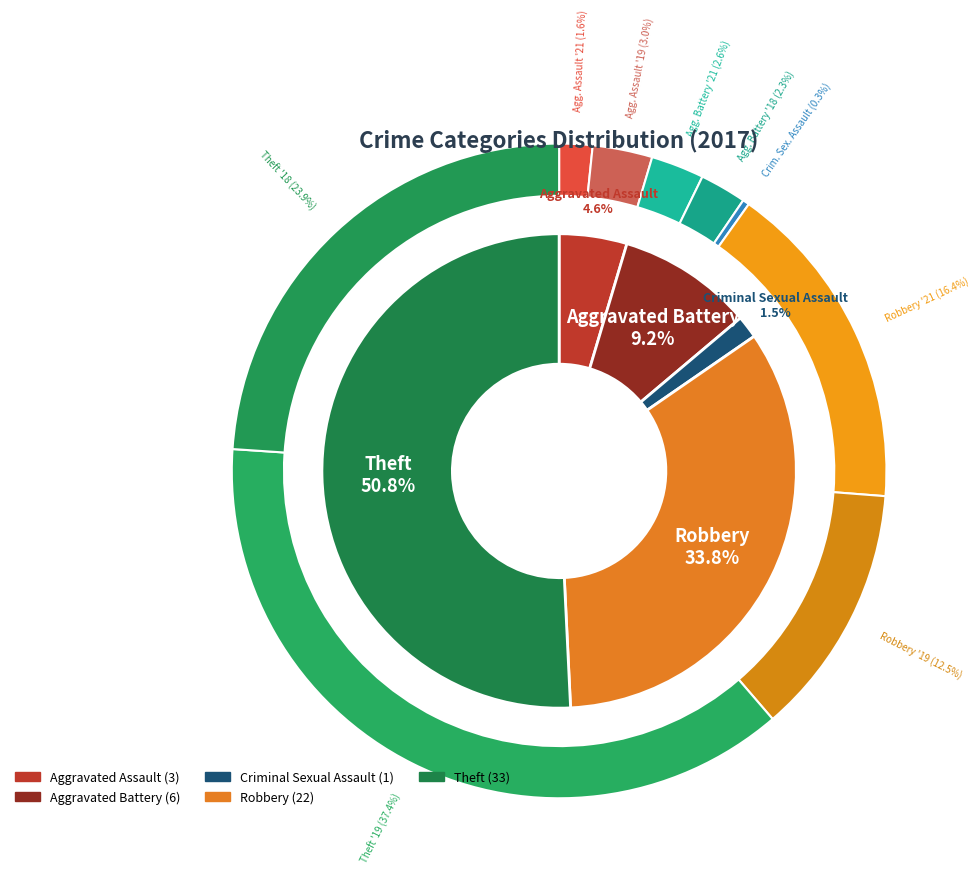

Is it true that Aggravated Battery is 9% of the pie?

True